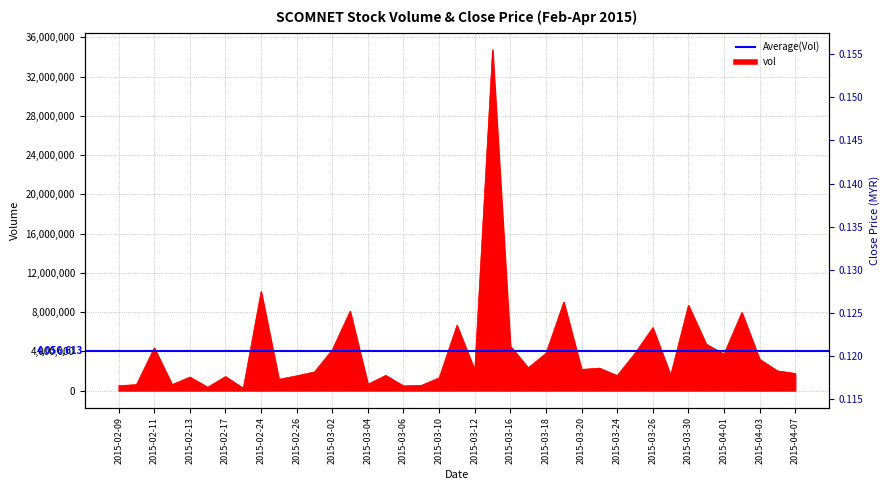

What is the difference between the highest and lowest values at 2015-03-23?

2288699.9